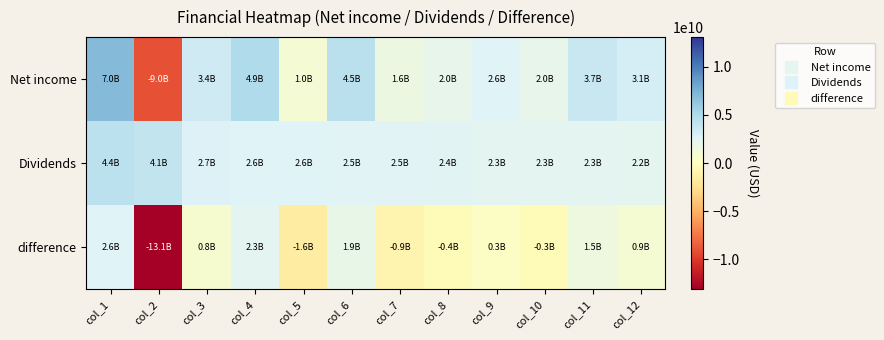

How many categories are shown in the chart?

12